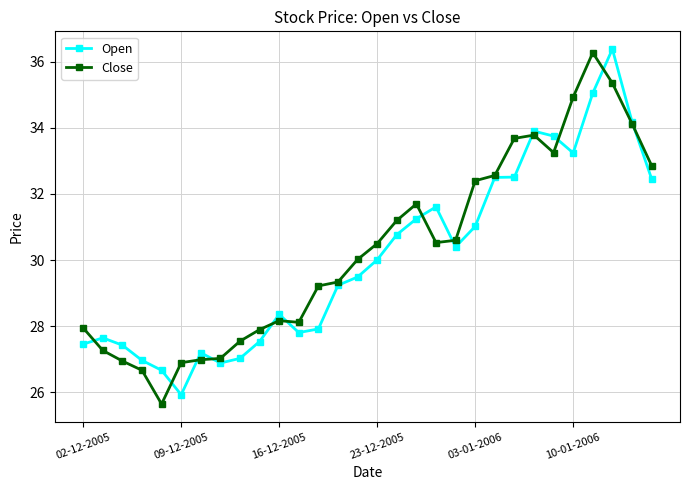

What is the value of the Close point at the 3rd from the left?

27.0